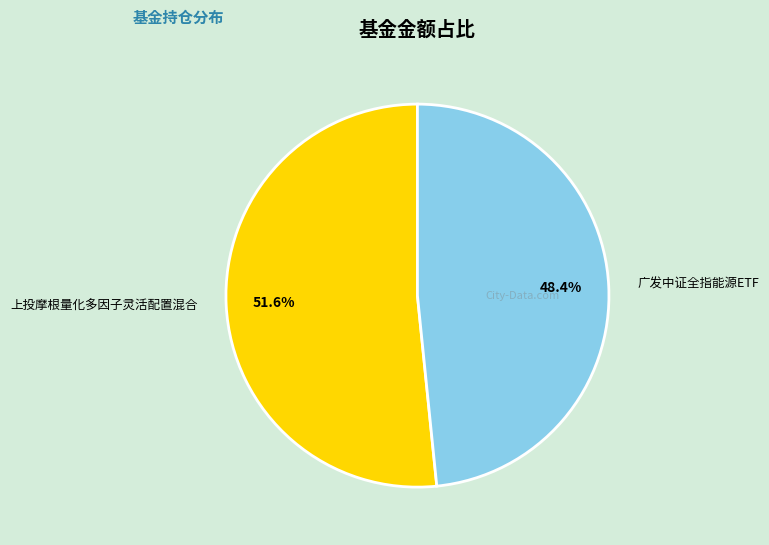

To the nearest percent, what is the difference between the 广发中证全指能源ETF and 上投摩根量化多因子灵活配置混合 slice percentages?

3%